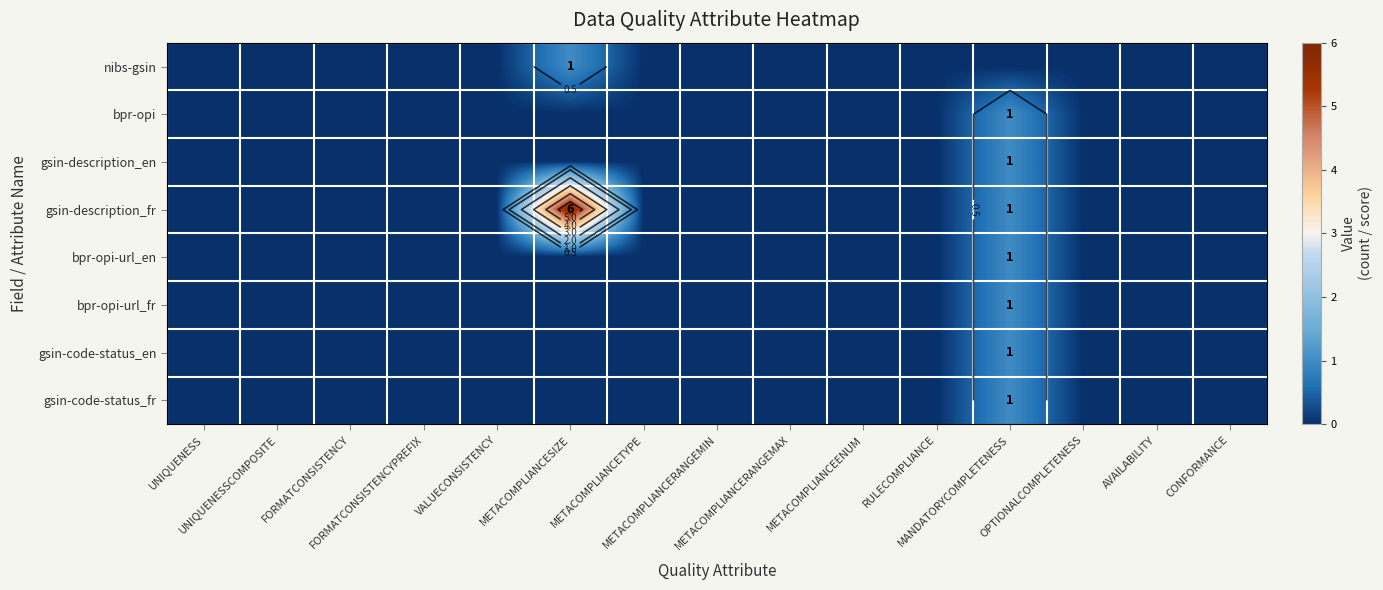

At how many categories does at least one series exceed 1?

1